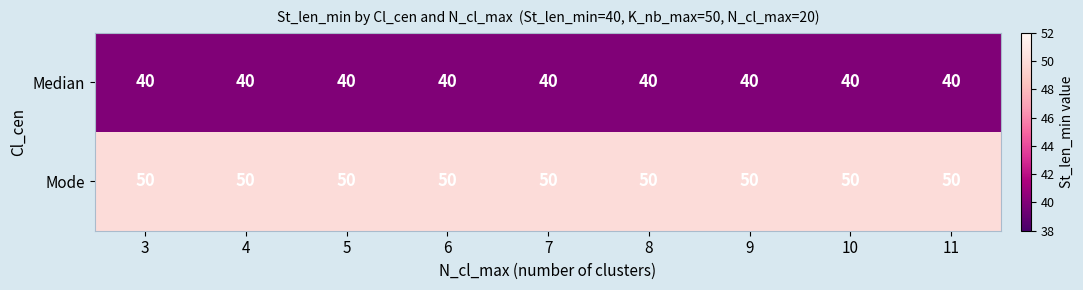

At how many categories does at least one series exceed 47?

9